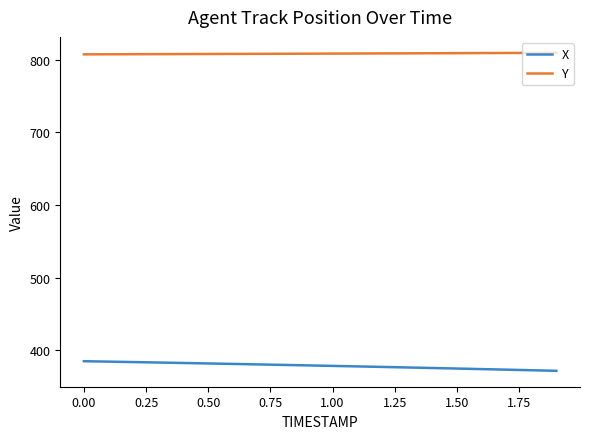

List the series in order of their overall mean, lowest first.

X, Y